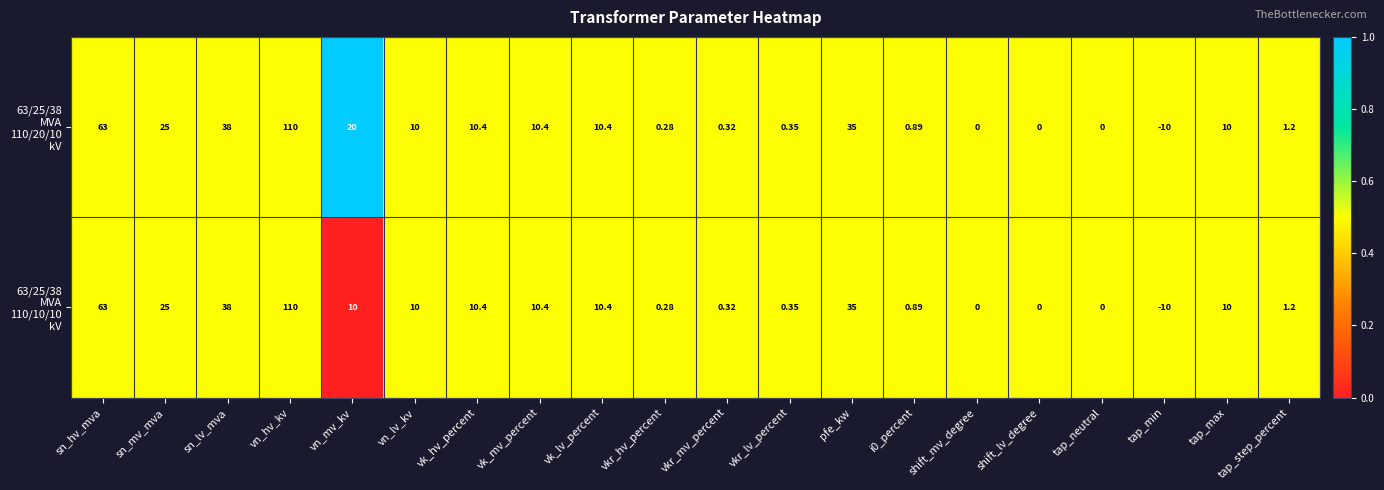

At which category is the sum across all series the highest?

vn_hv_kv